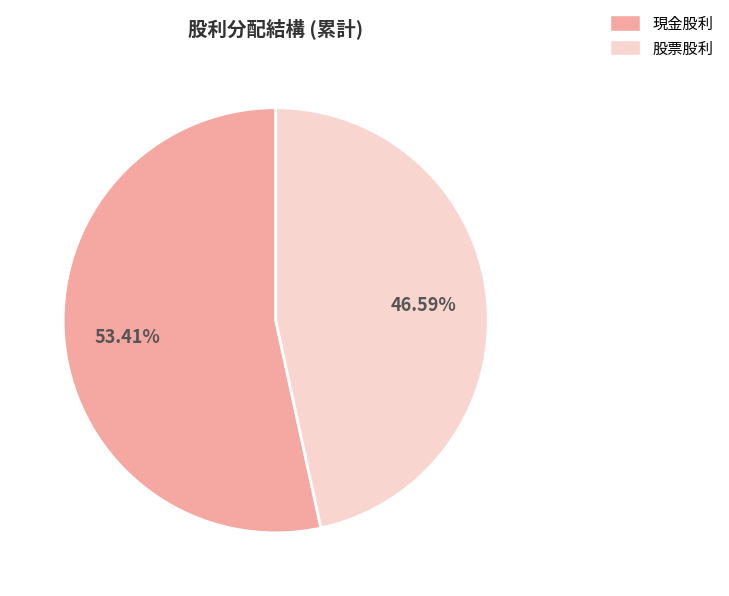

Is there any slice that represents more than half of the pie?

Yes